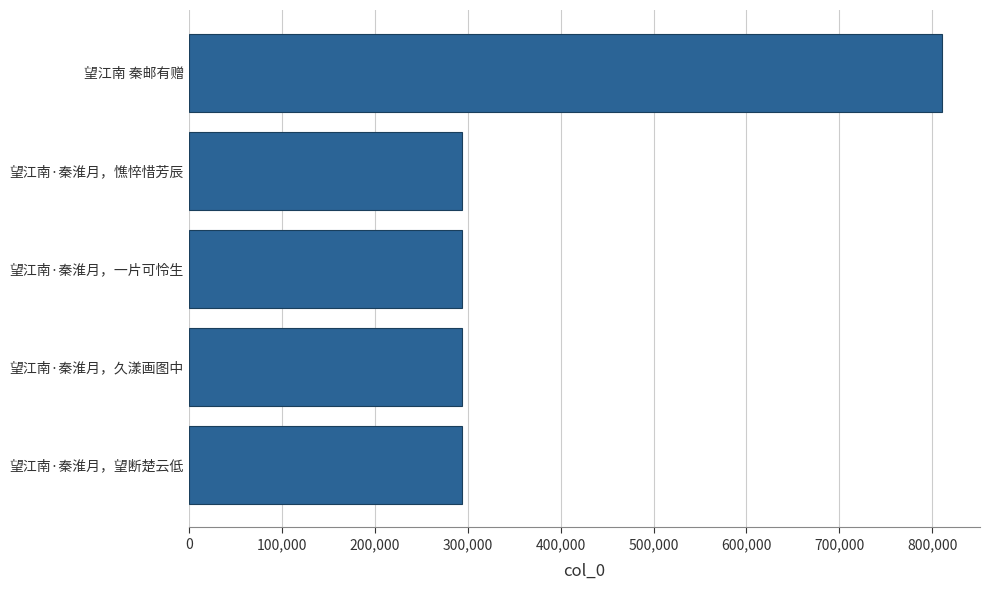

What is the minimum value shown in the chart?

293637